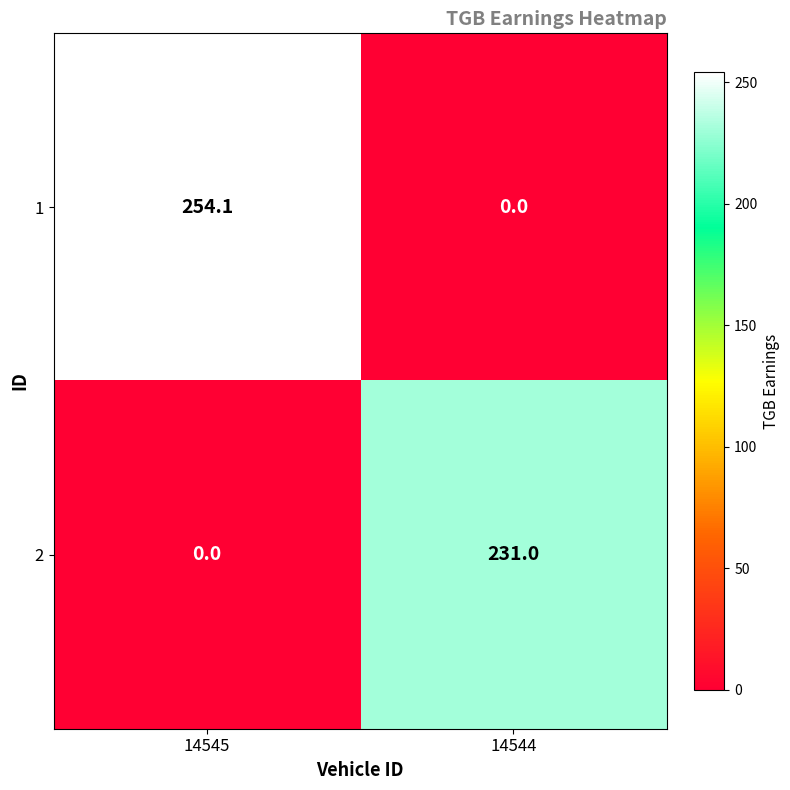

Which series has the largest total across all categories?

1